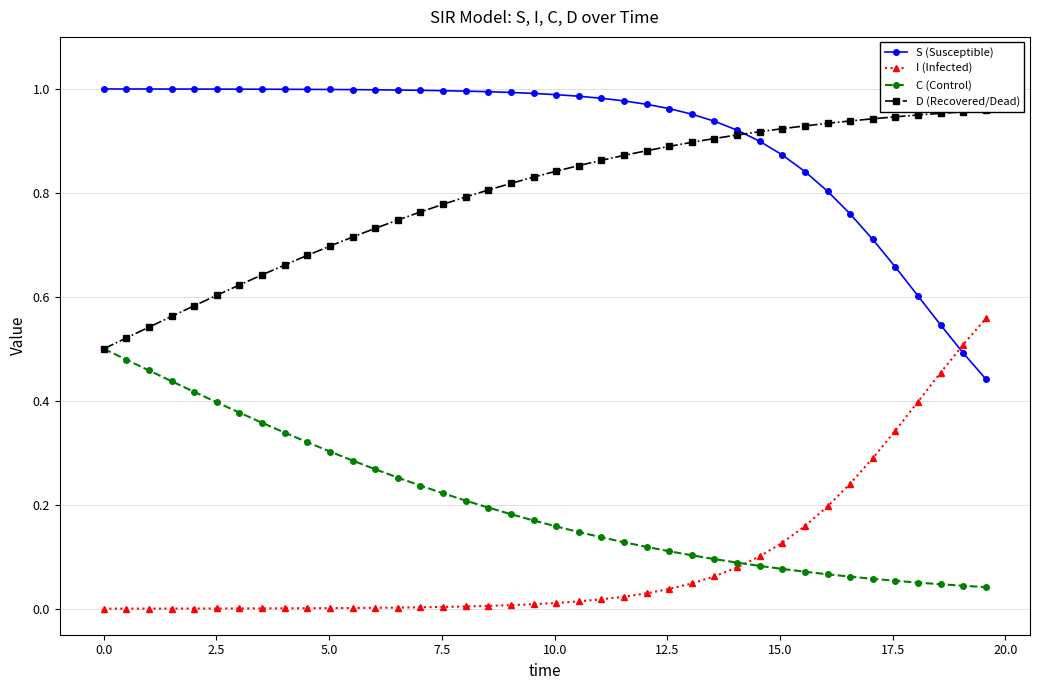

Which series has the largest total across all categories?

S (Susceptible)